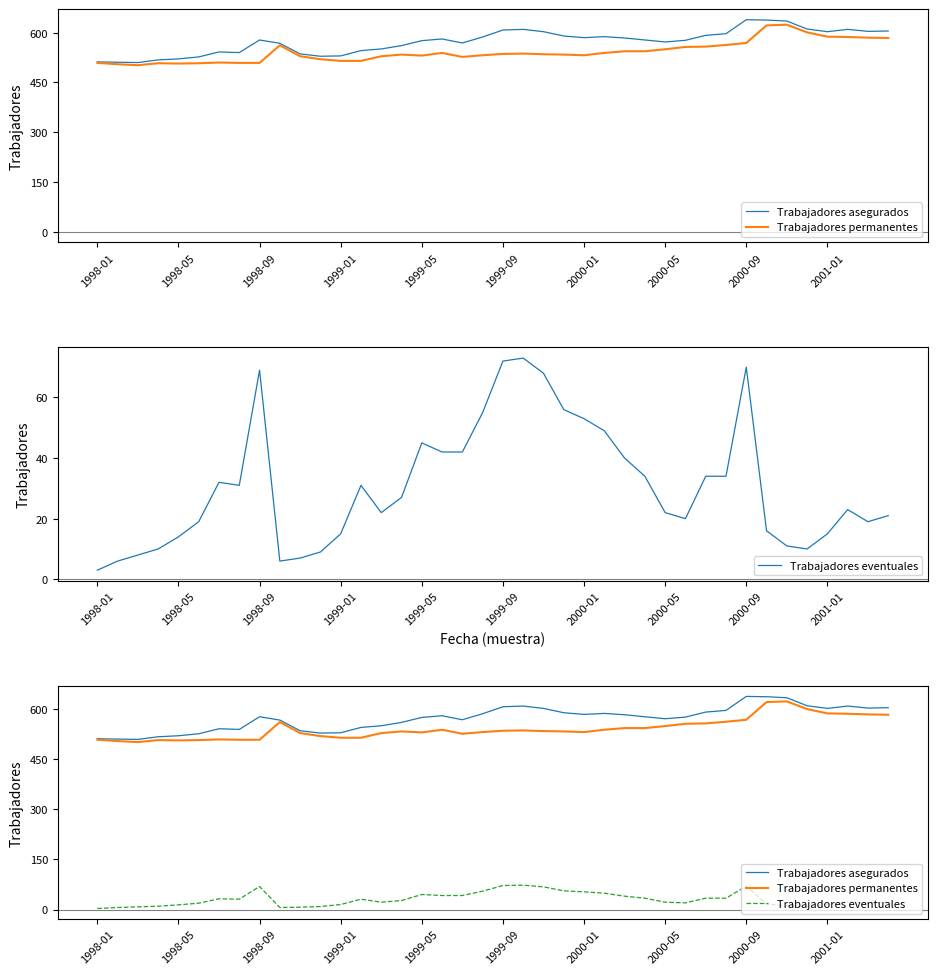

What is the difference between the maximum and minimum values in the Trabajadores permanentes series?

122